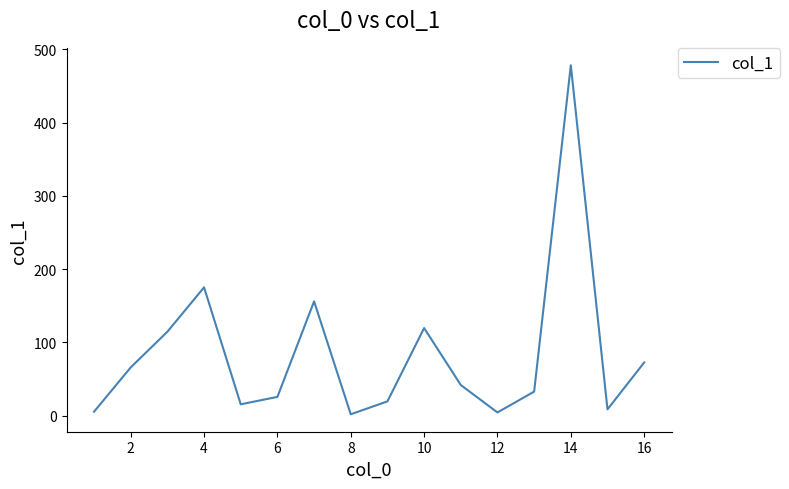

What is the maximum value shown in the chart?

478.1